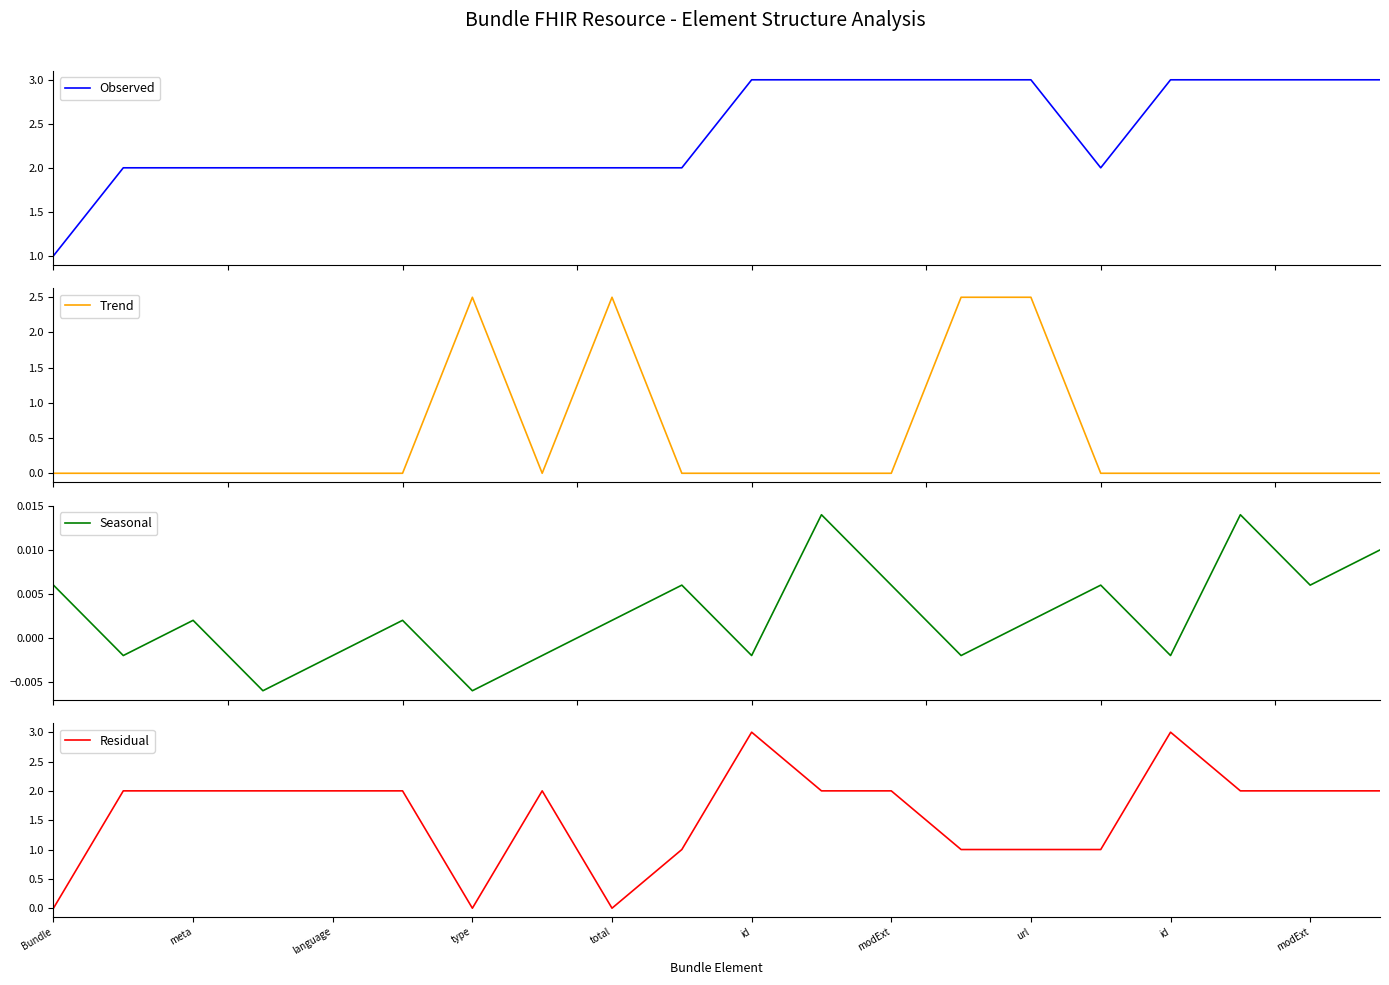

Rank the series by their average value, from lowest to highest.

Seasonal, Trend, Residual, Observed